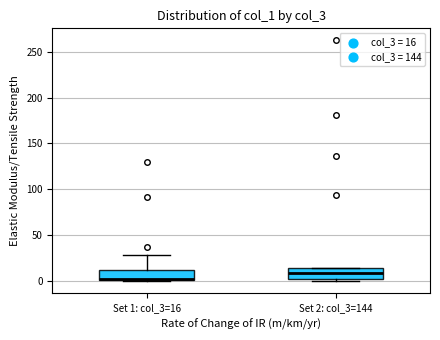

Which box has the highest median line?

Set 2: col_3=144